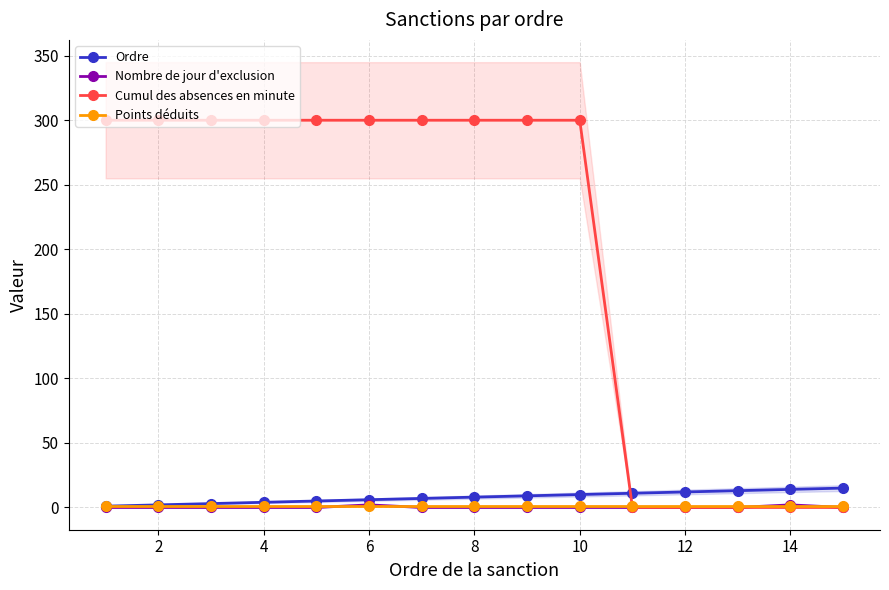

True or false: Nombre de jour d'exclusion and Cumul des absences en minute intersect in this chart.

False